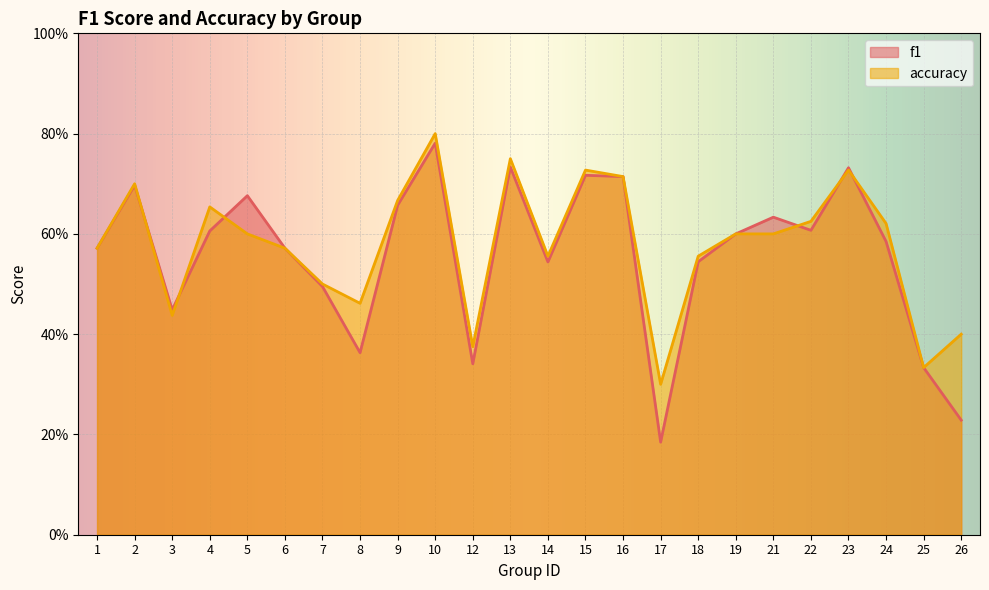

True or false: accuracy has a value of 0.8 at 1.

False